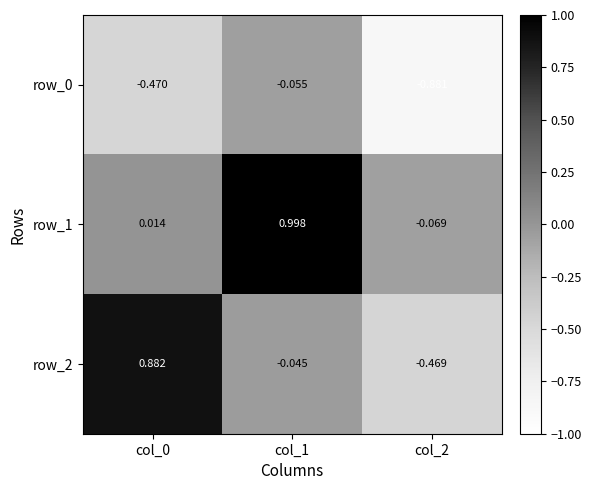

How many values in the row_2 series are below 0?

2